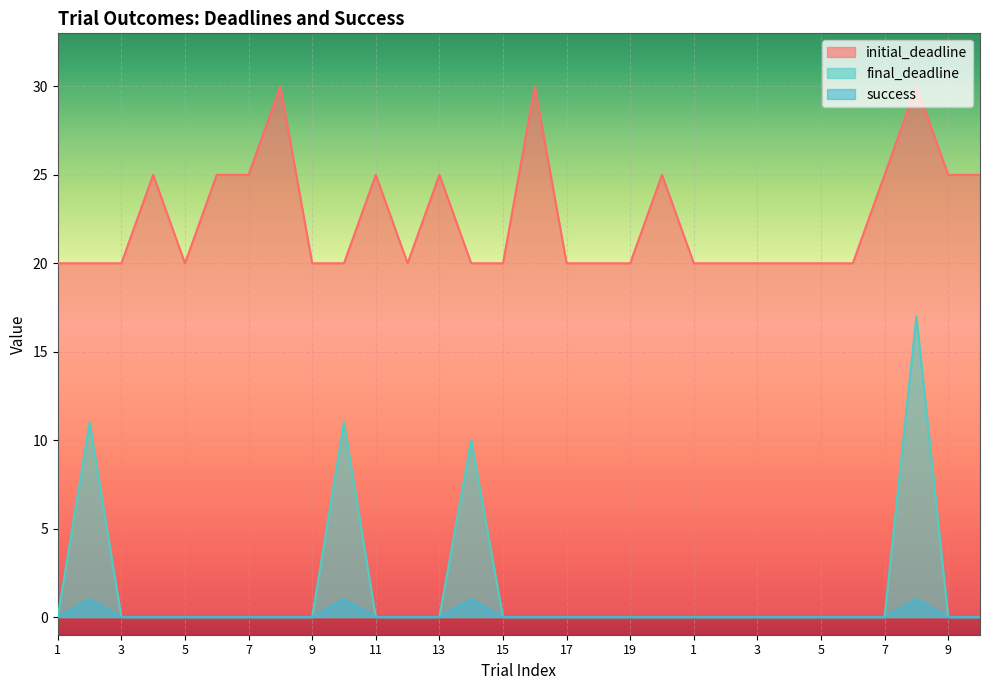

The final_deadline series shows 0 at 15. True or false?

True